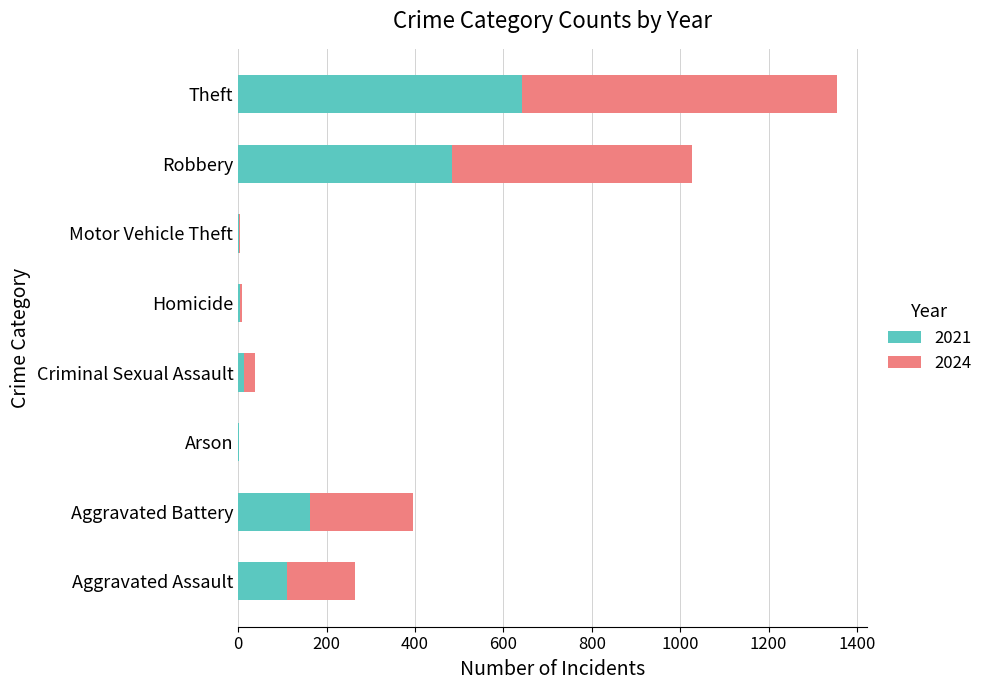

How many data points does each series have?

8